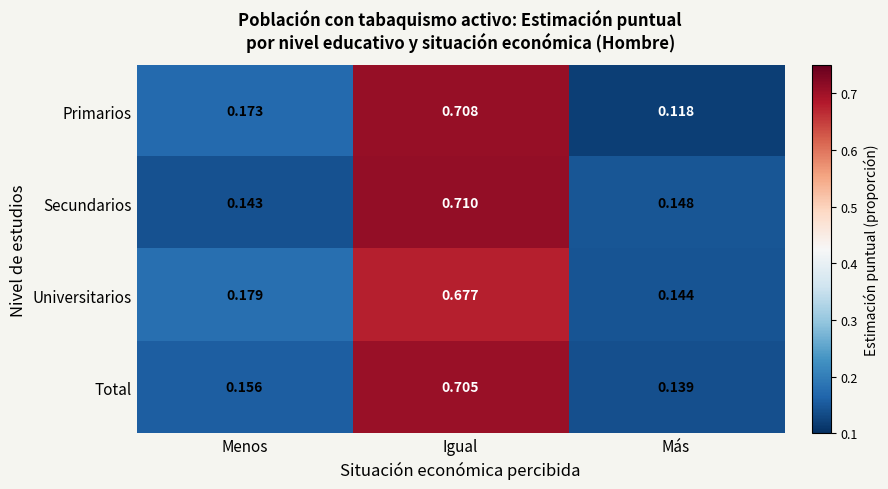

At which category does the chart reach its minimum across all series?

Más